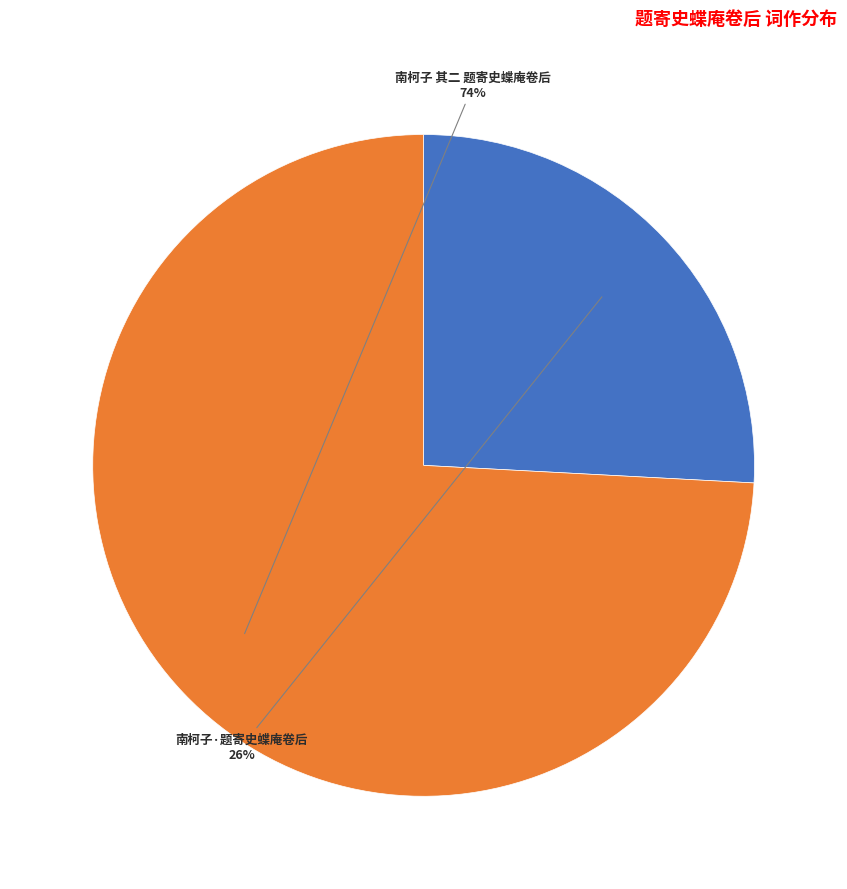

Combined, do 南柯子 其二 题寄史蝶庵卷后 and 南柯子·题寄史蝶庵卷后 account for over 50%?

Yes